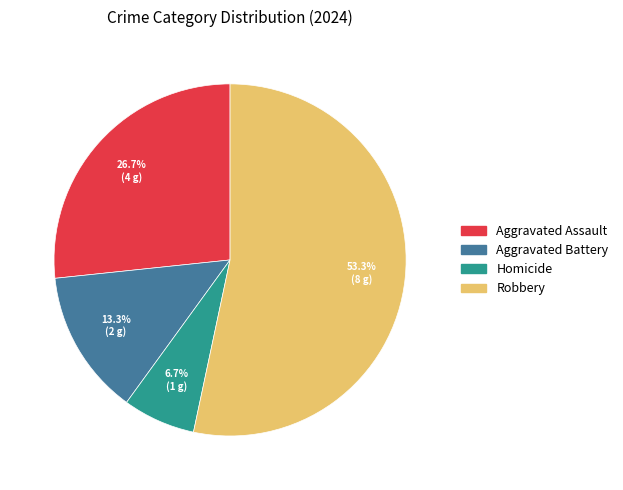

Which has a higher value, Robbery or Aggravated Battery?

Robbery